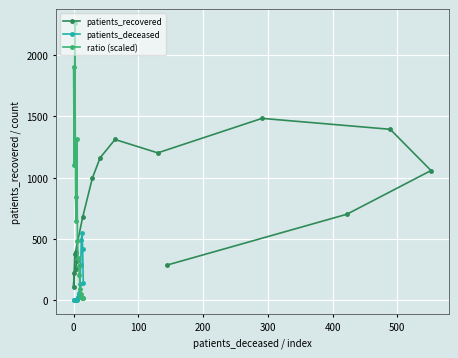

After their last crossing, which series has the higher values: patients_deceased or ratio (scaled)?

patients_deceased